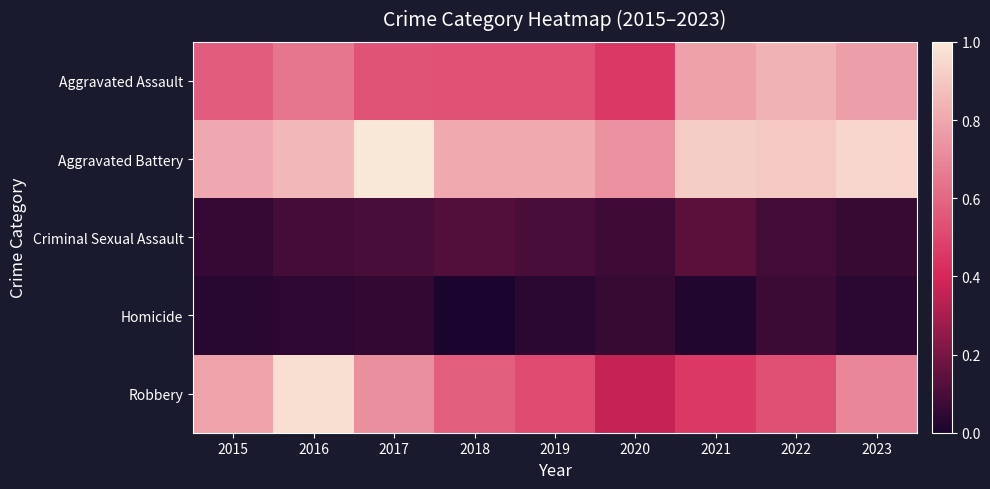

Which series has the widest spread of values?

Robbery